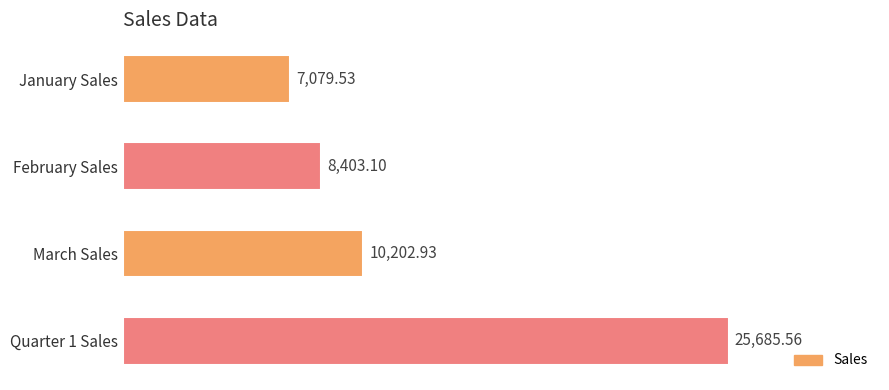

What is the greatest value displayed?

25685.6